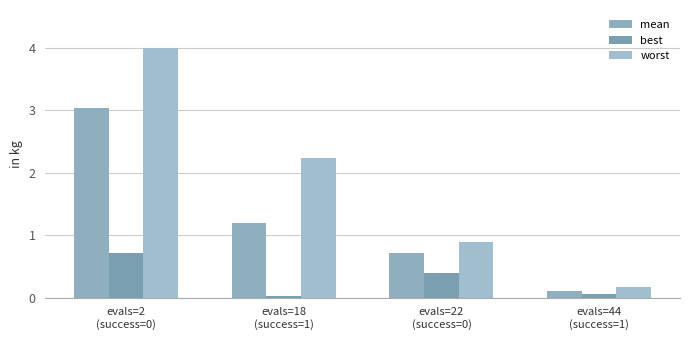

What is the spread (max minus min) of values at evals=2
(success=0)?

3.3